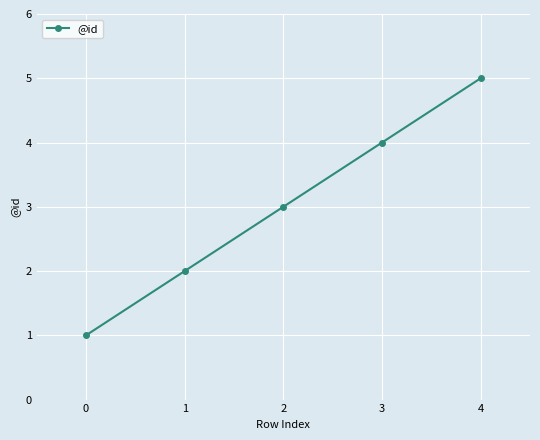

How many distinct data groups are displayed?

1